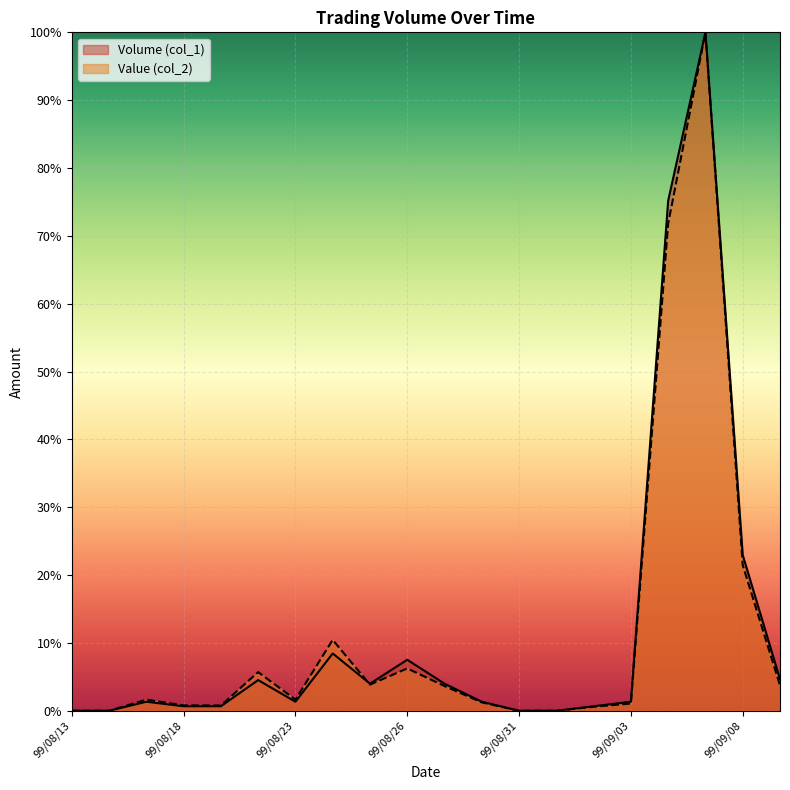

List the labels in order of Volume (col_1) value, smallest first.

99/08/13, 99/08/16, 99/08/31, 99/09/01, 99/08/18, 99/08/19, 99/09/02, 99/08/17, 99/08/23, 99/08/30, 99/09/03, 99/08/25, 99/08/27, 99/08/20, 99/09/09, 99/08/26, 99/08/24, 99/09/08, 99/09/06, 99/09/07